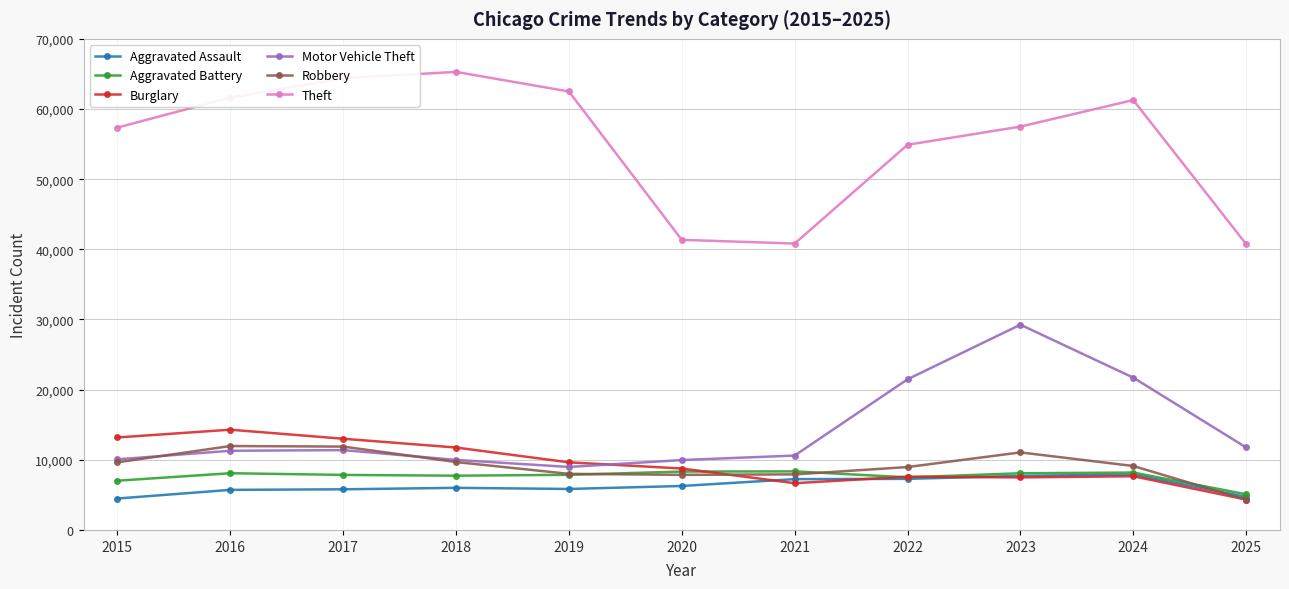

What is the maximum value for Burglary?

14289